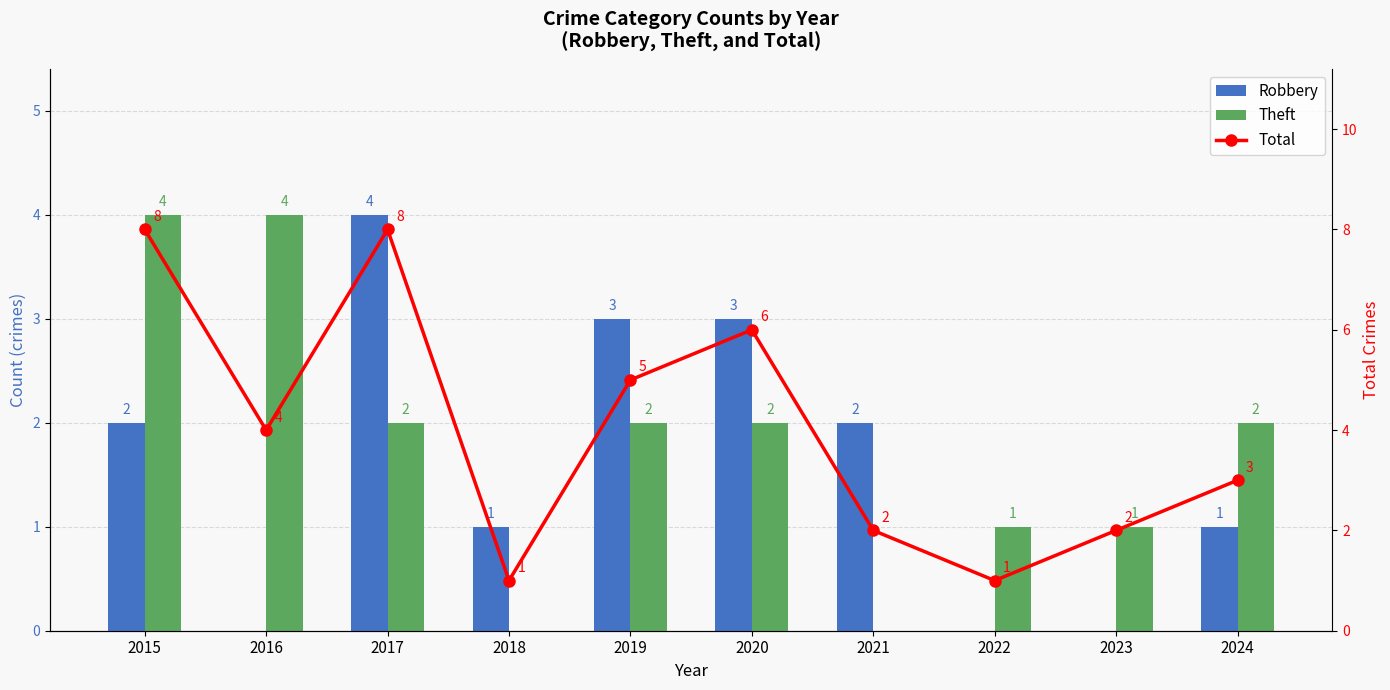

Is it true that Theft equals 0 at 2018?

True